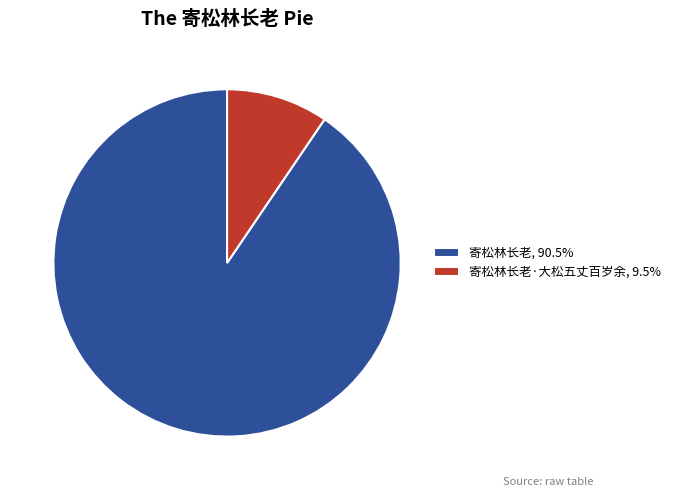

Is there any slice that represents more than half of the pie?

Yes